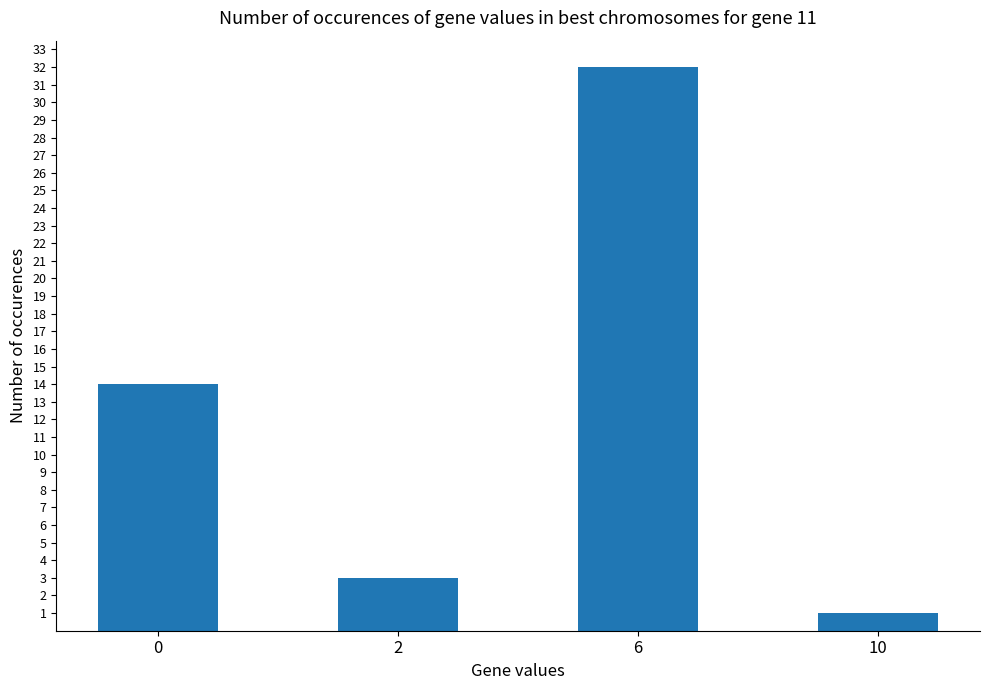

What is the greatest value displayed?

32